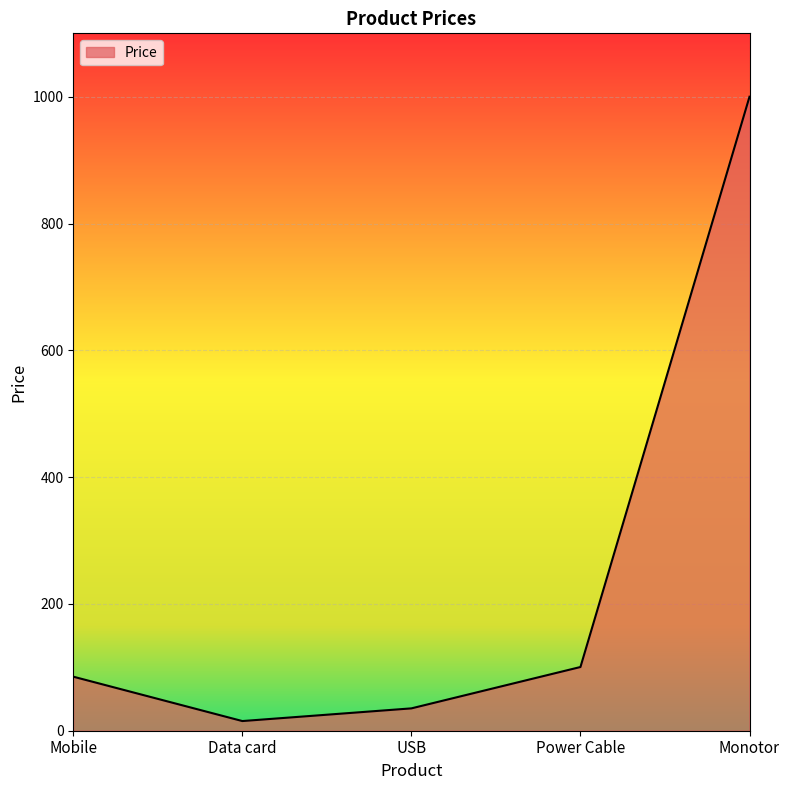

Which category has the highest value across all series?

Monotor